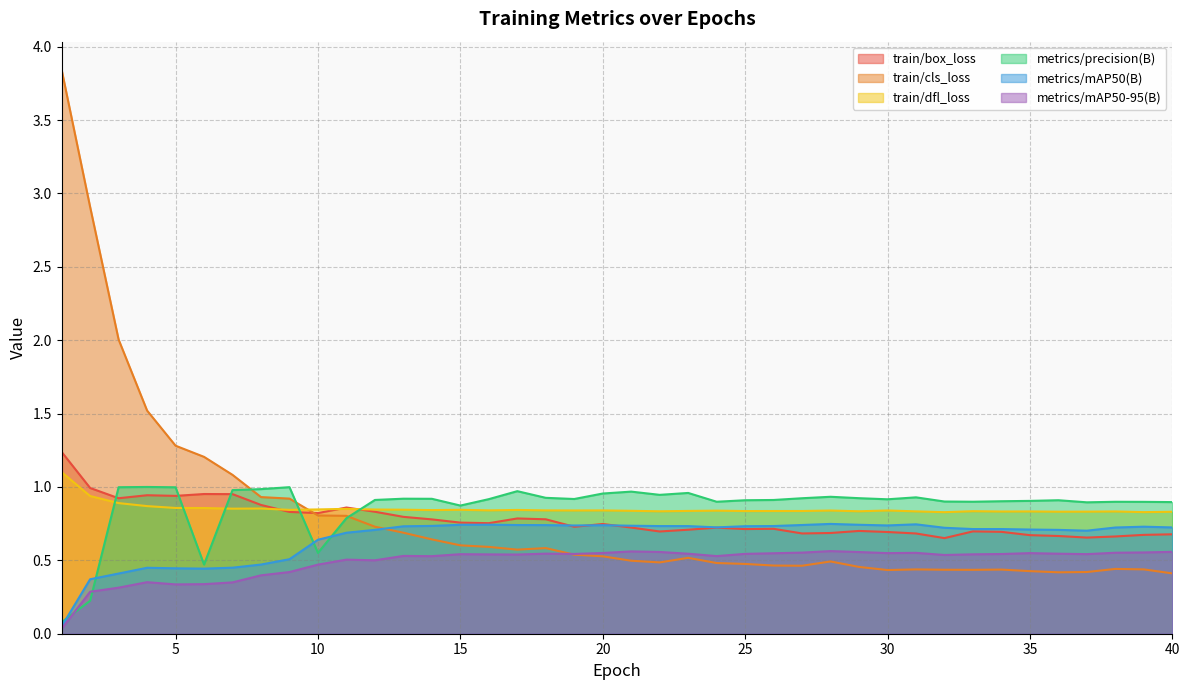

Rank the series at 31 from highest to lowest value.

metrics/precision(B), train/dfl_loss, metrics/mAP50(B), train/box_loss, metrics/mAP50-95(B), train/cls_loss